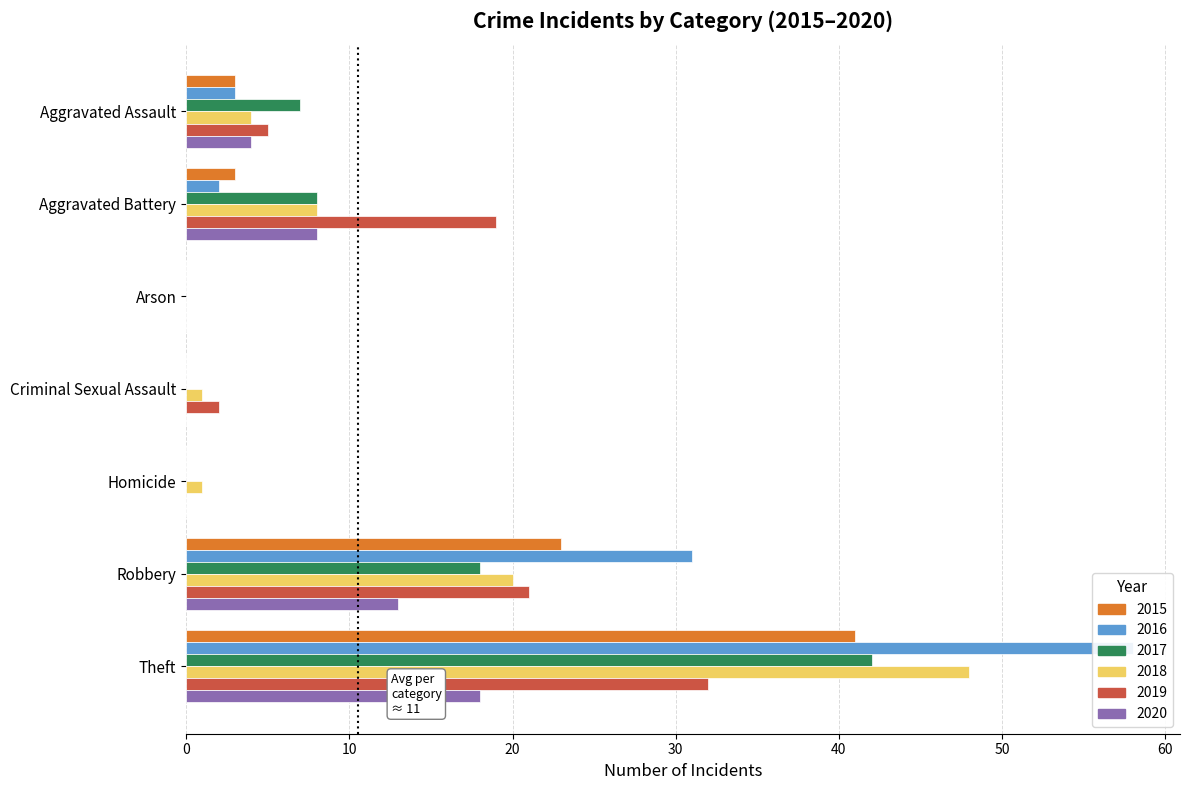

At which label does 2017 first exceed 7?

Aggravated Battery